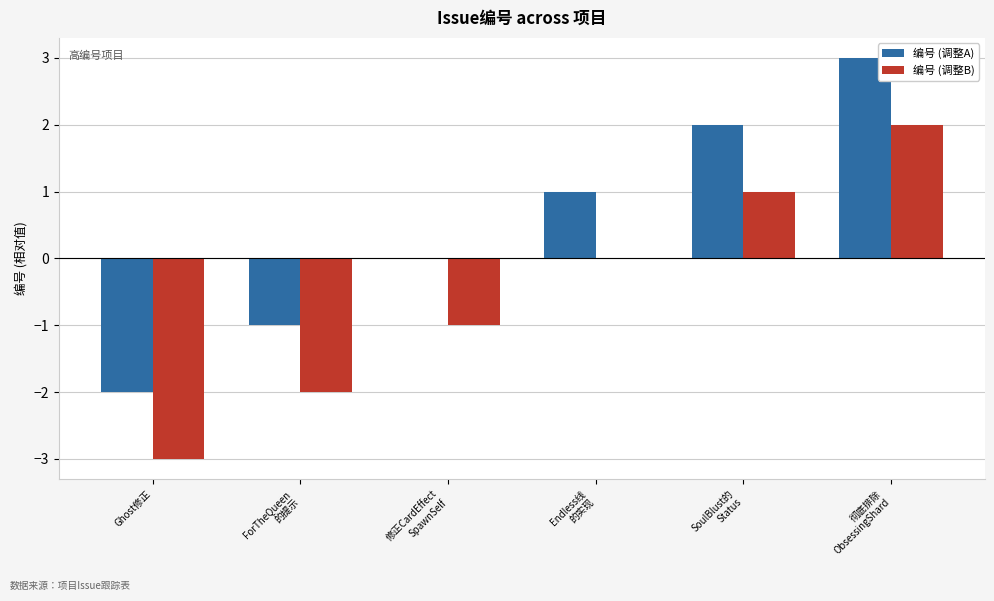

What is the greatest value displayed?

3